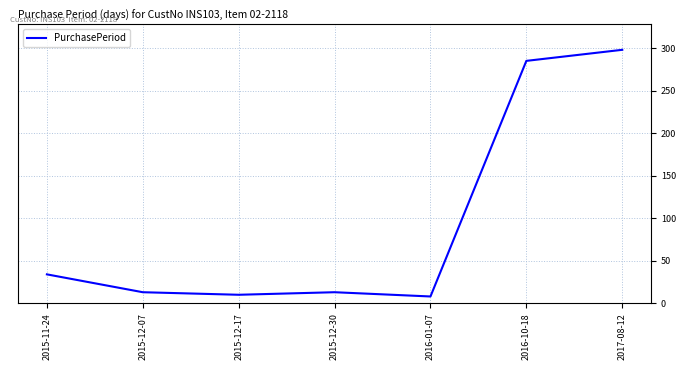

How many interior local valleys (lower than both neighbors) does the data have?

2